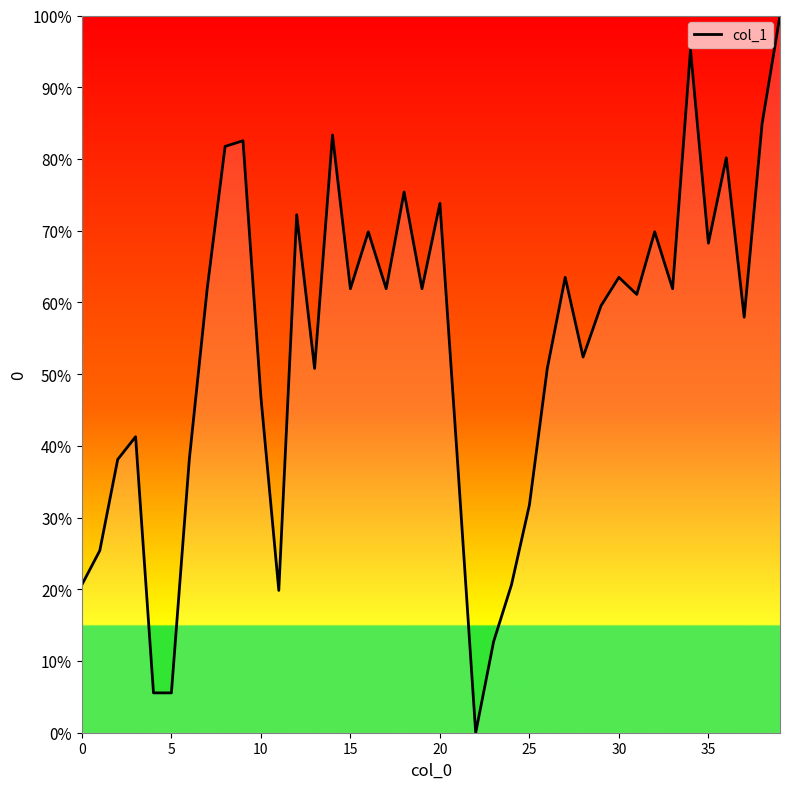

What is the maximum value shown in the chart?

100.0